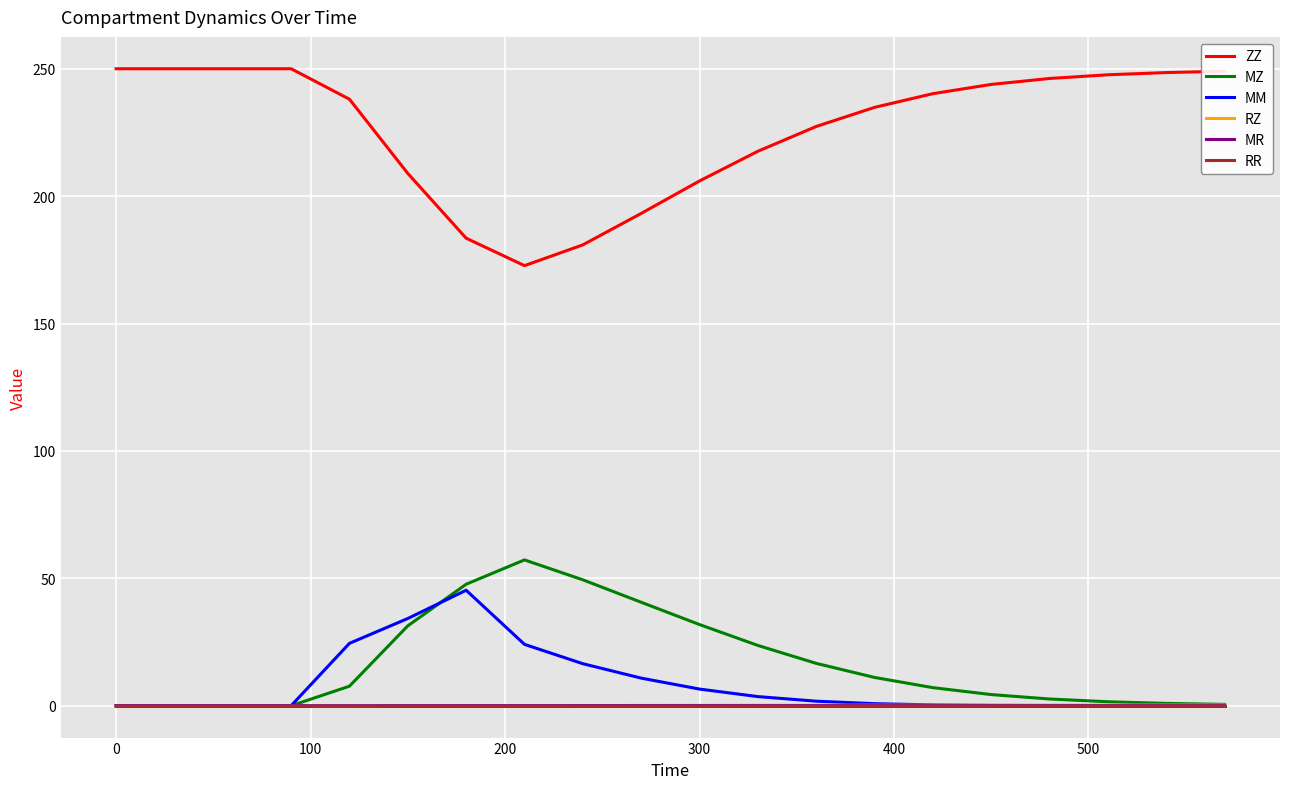

Which series has the largest range (max minus min)?

ZZ